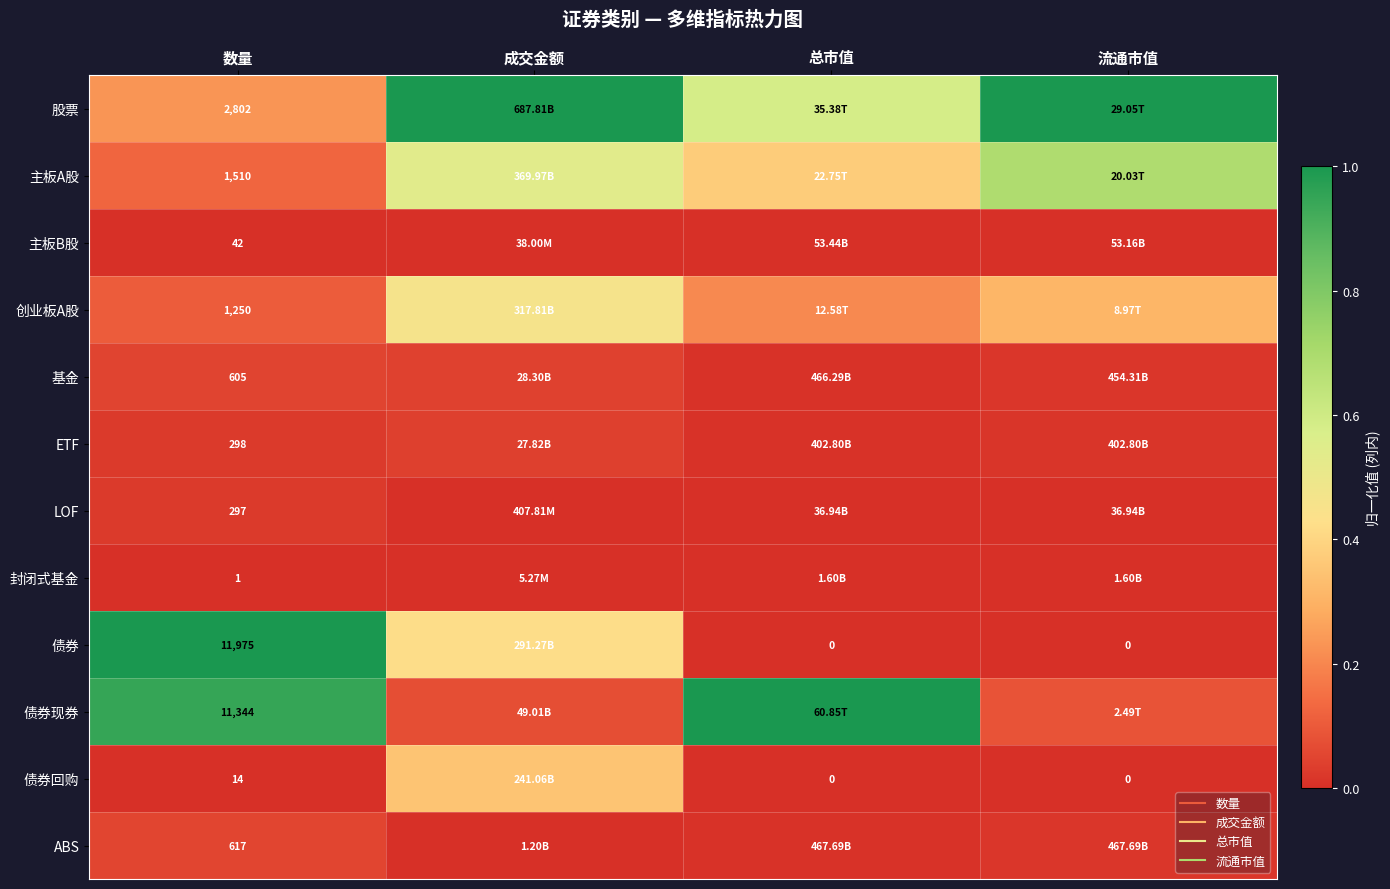

Which category has the highest value in the ETF series?

成交金额